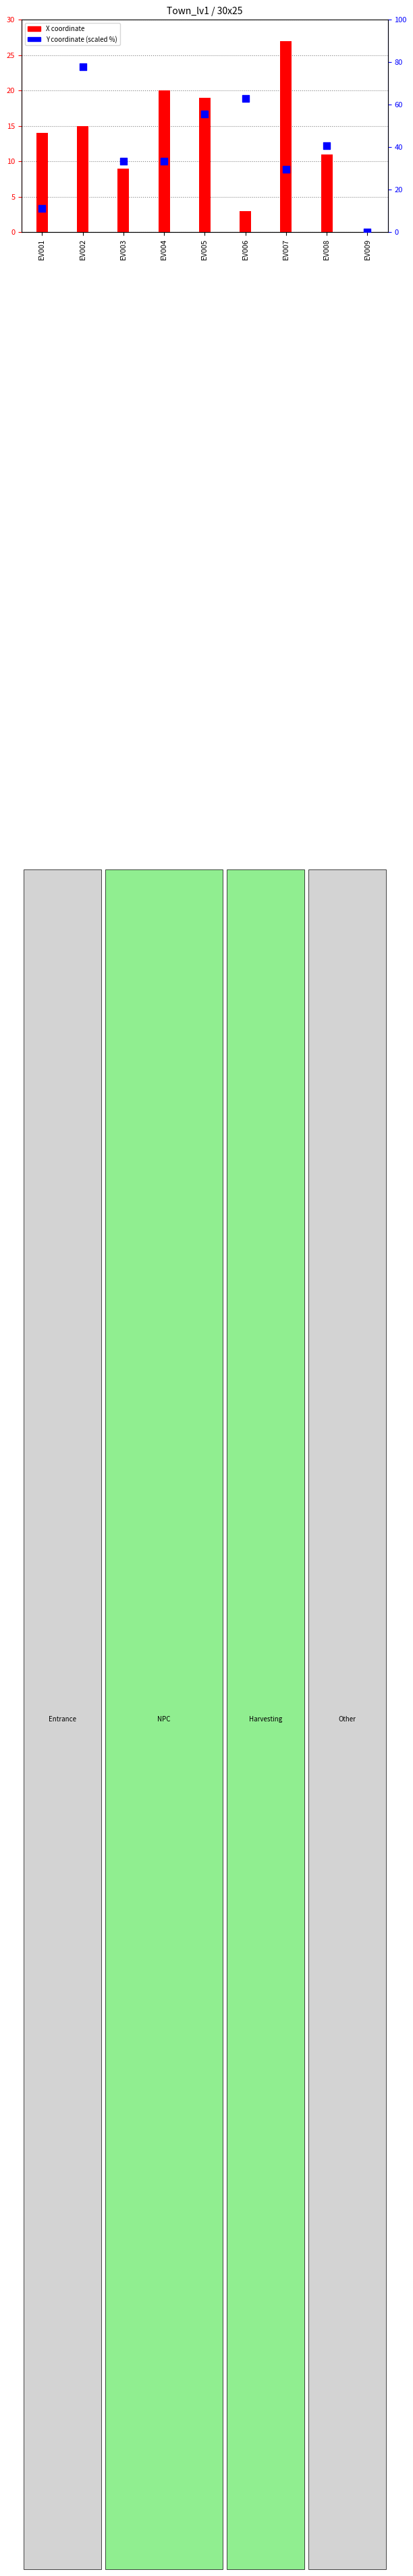

At how many categories does at least one series exceed 72?

1